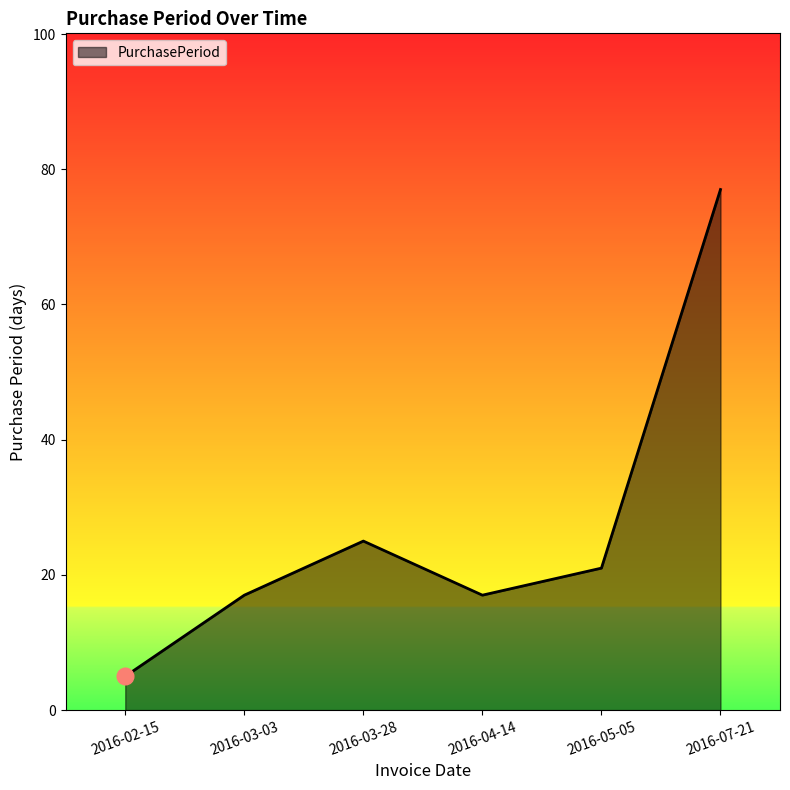

Between 2016-03-28 and 2016-04-14, which is larger?

2016-03-28